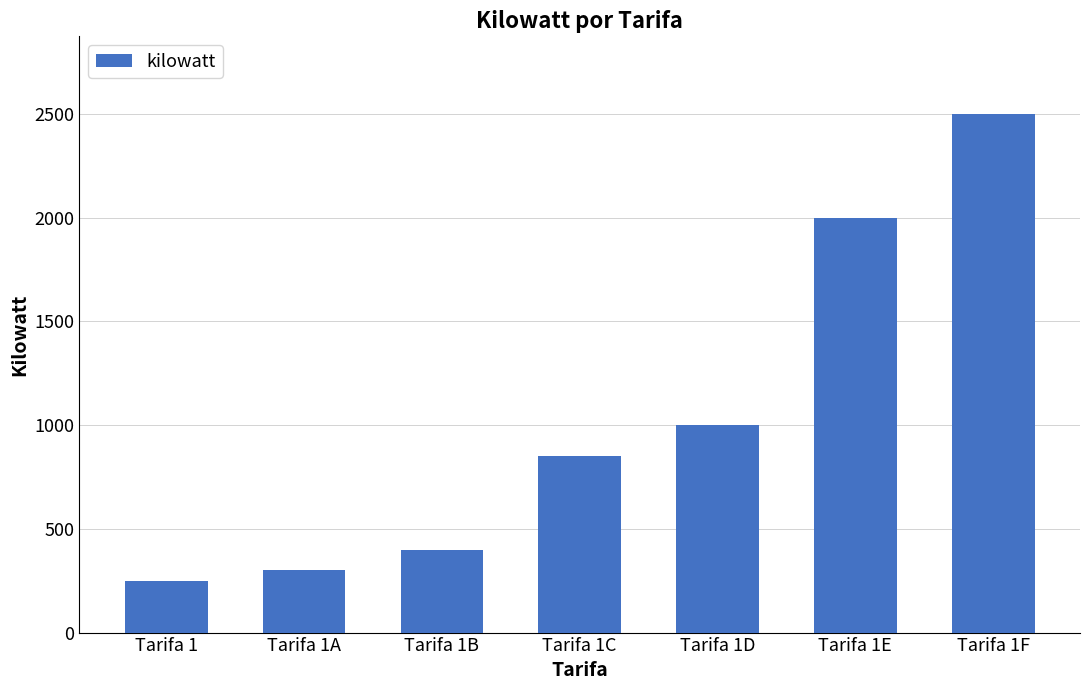

What is the label of the 7th bar from the right?

Tarifa 1